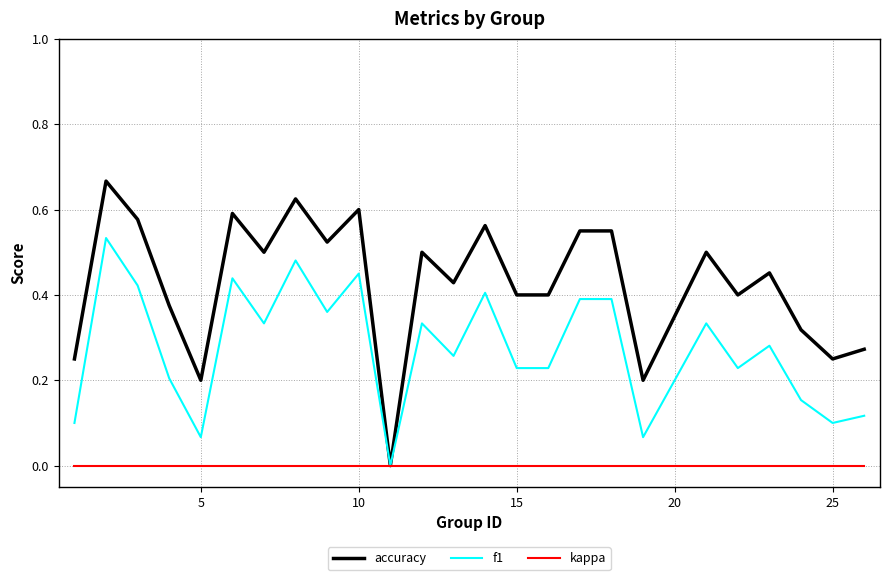

List the series in order of their peak value, lowest first.

kappa, f1, accuracy